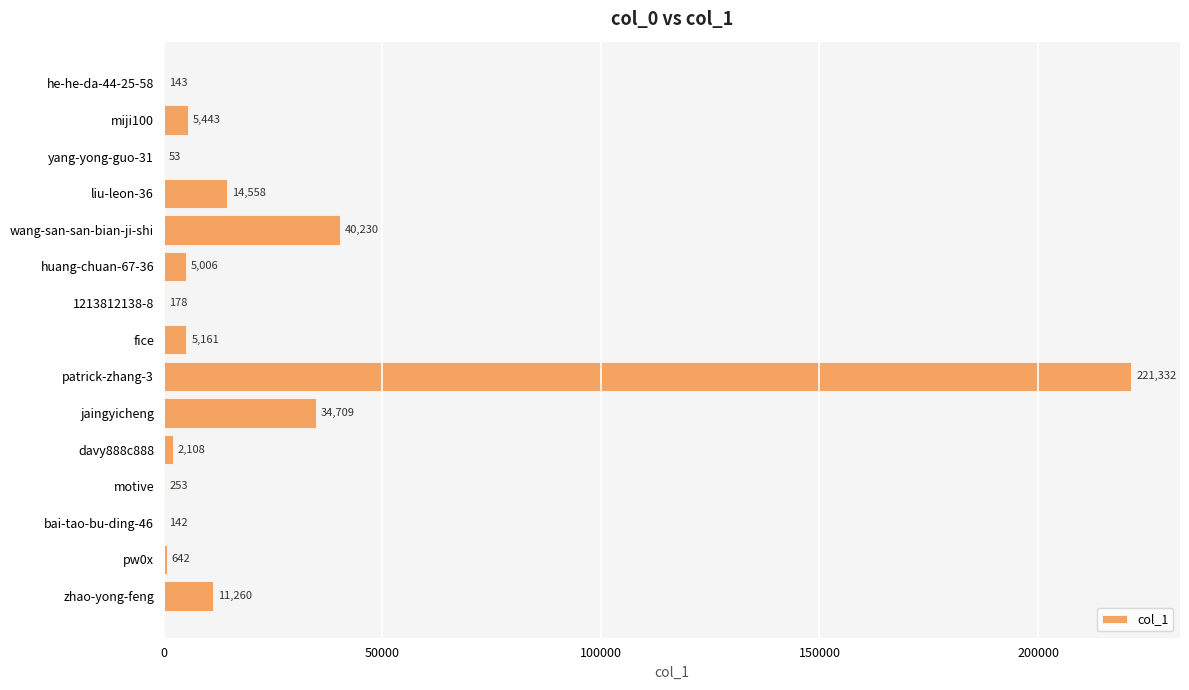

Which category has the highest value across all series?

patrick-zhang-3